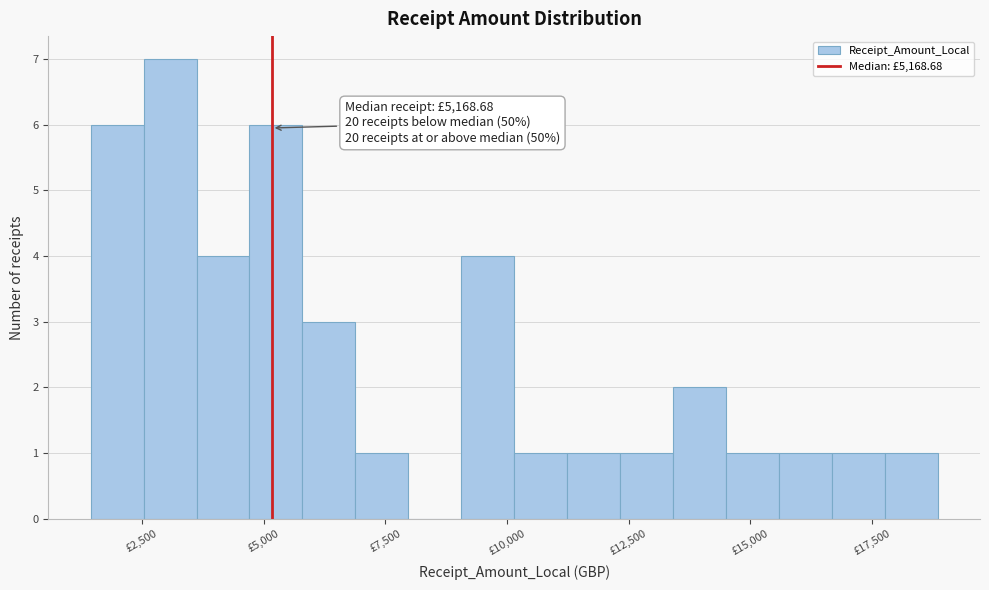

Around what value on the x-axis is the tallest bar? Give the approximate position of its centre, as read against the axis.

3000